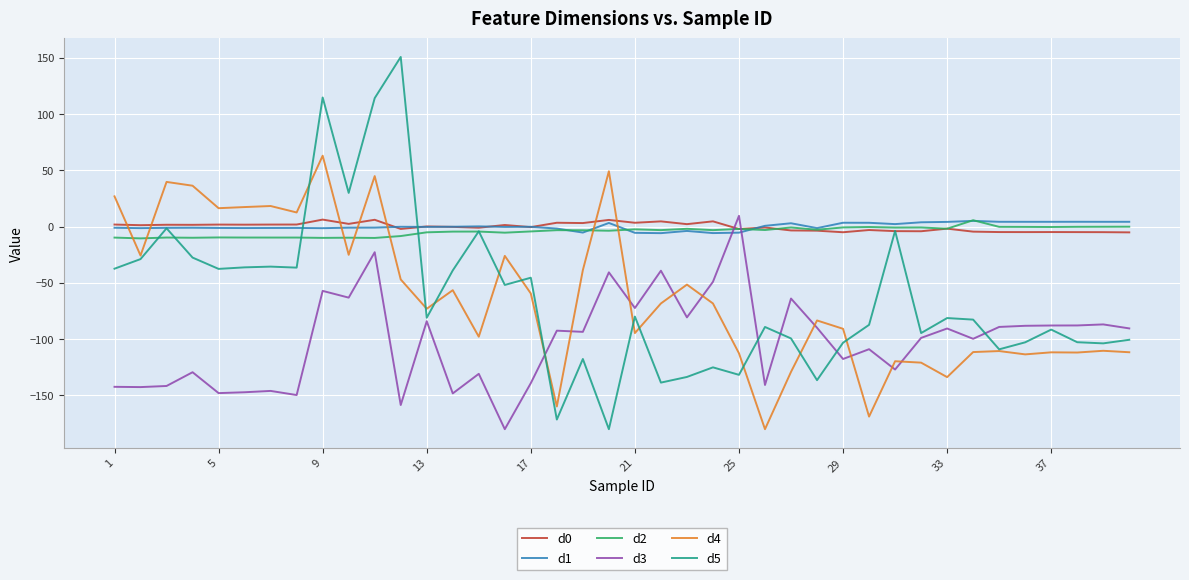

What is the greatest value displayed?

150.6